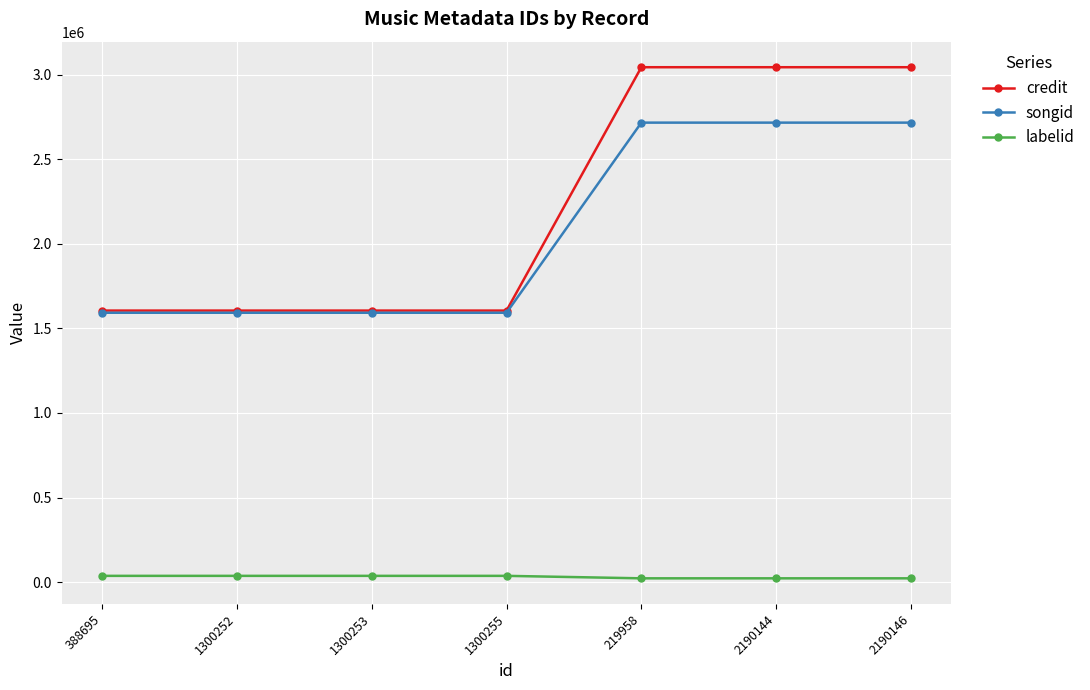

What is the lowest value of the songid series?

1592449